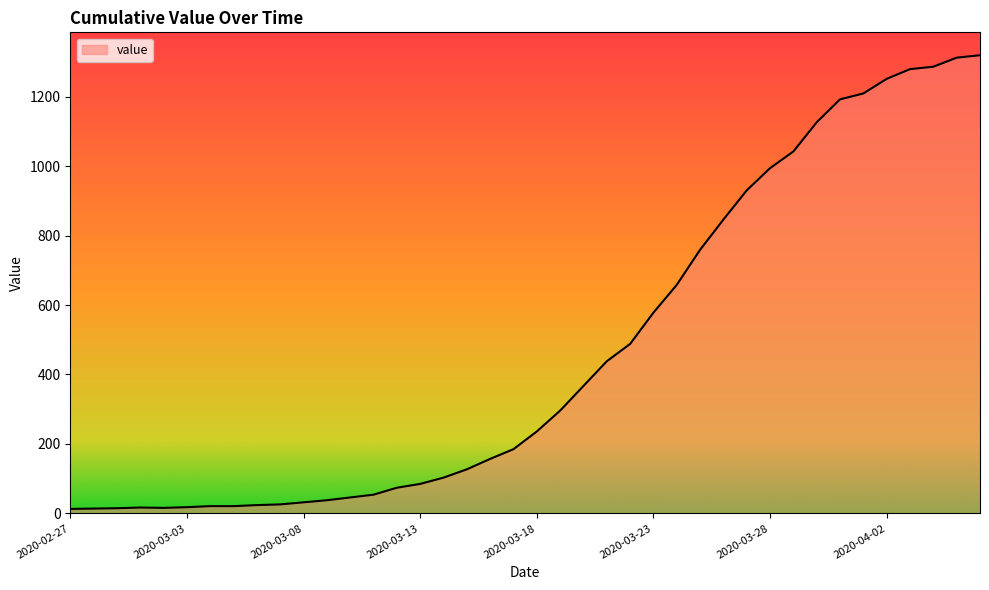

What is the difference between the maximum and minimum values?

1306